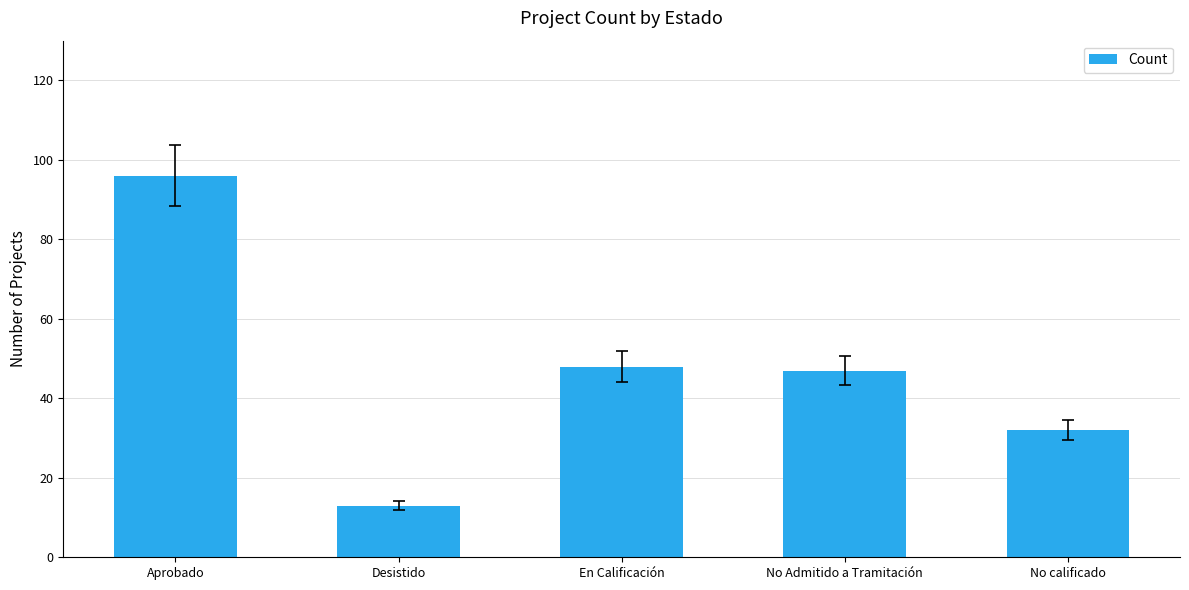

What is the label of the 2nd bar from the left?

Desistido